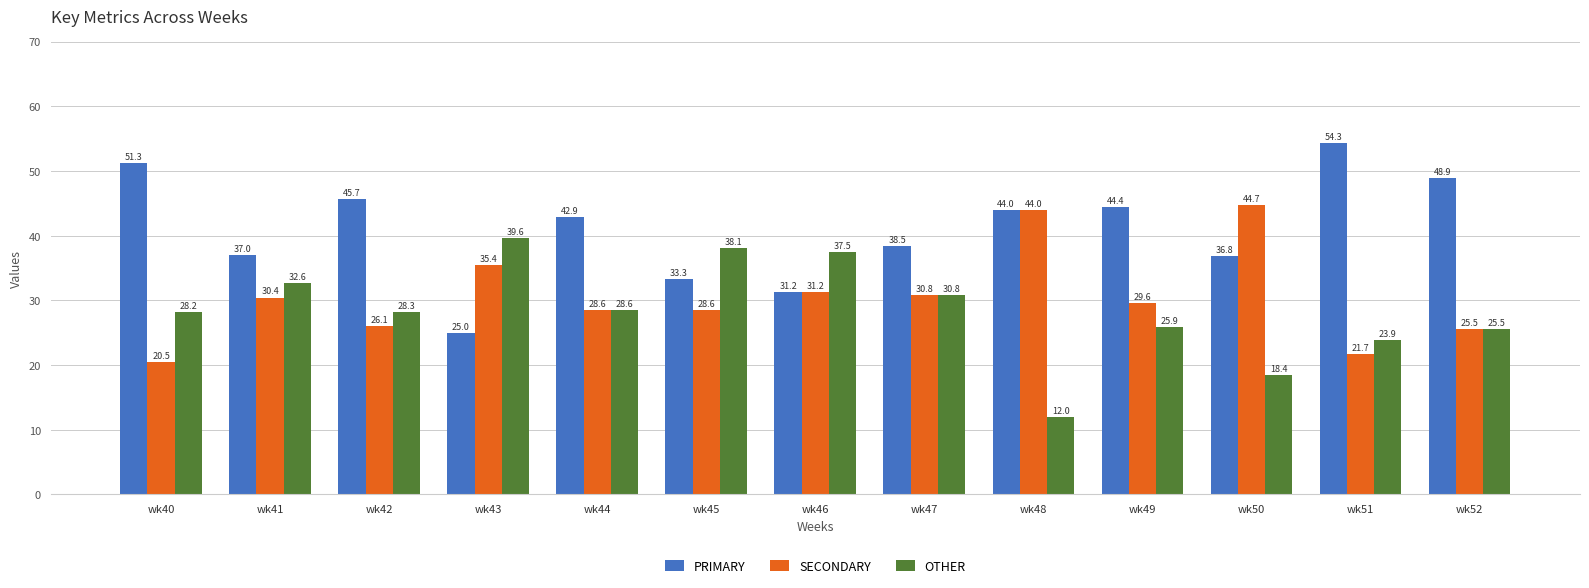

Which series has the widest spread of values?

PRIMARY